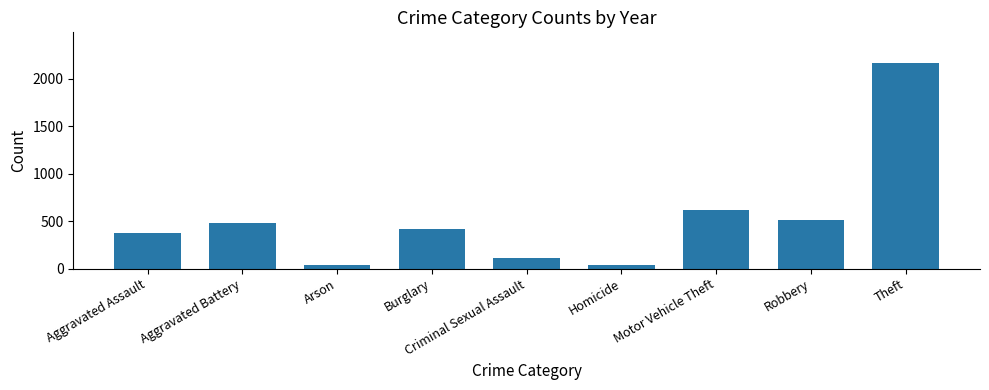

Which category has the highest value across all series?

Theft